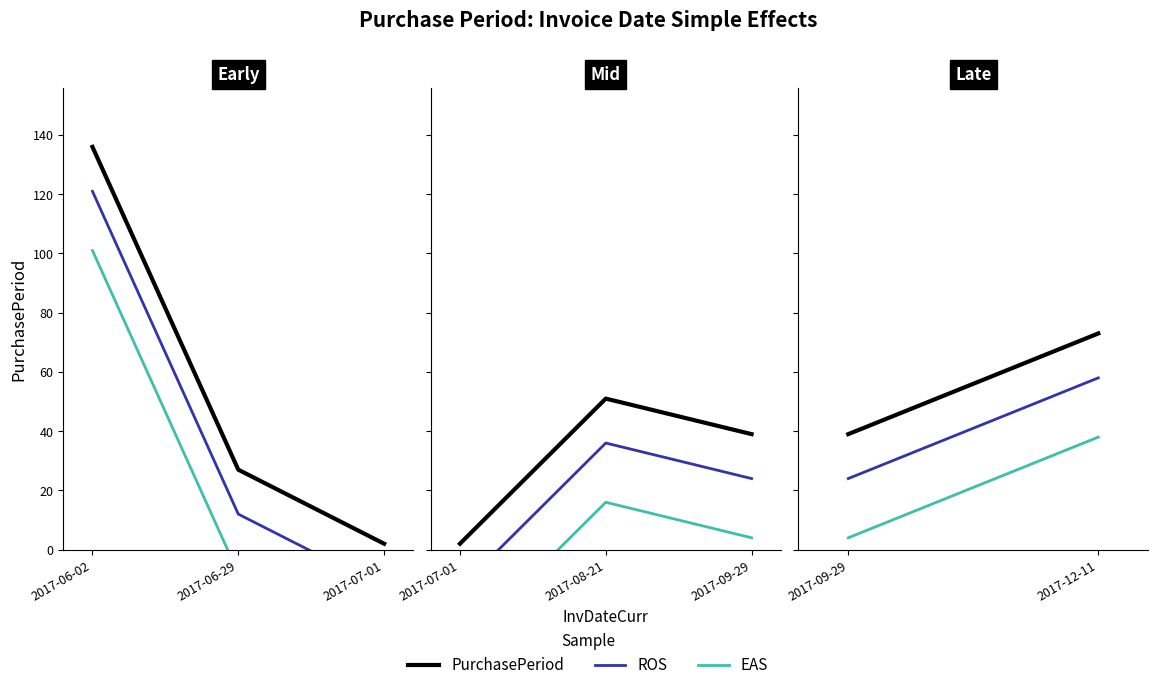

What is the minimum value for ROS?

-13